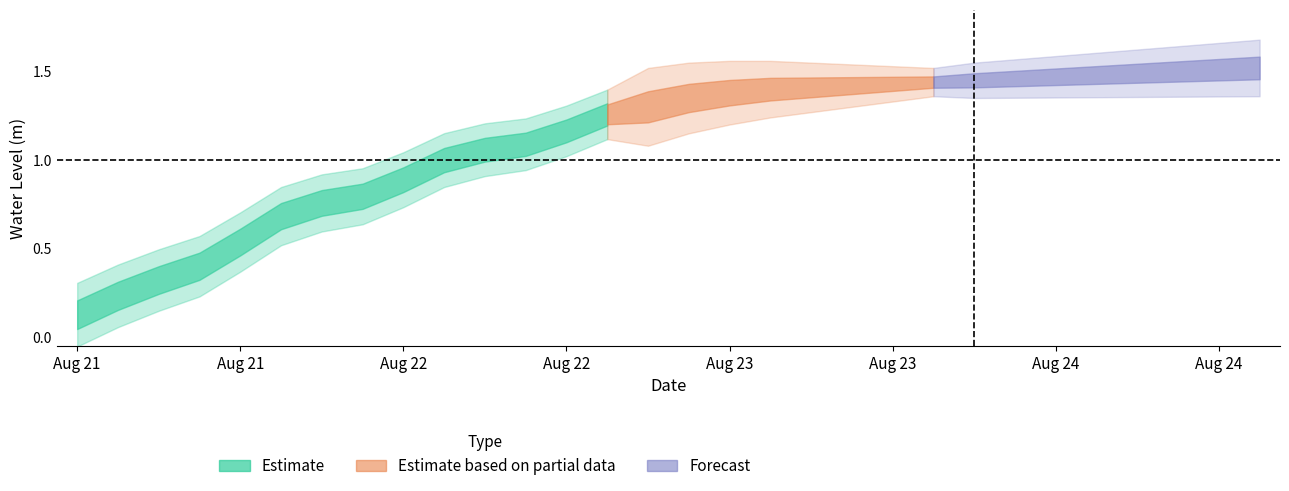

True or false: the data has more than 1 interior local peaks.

False